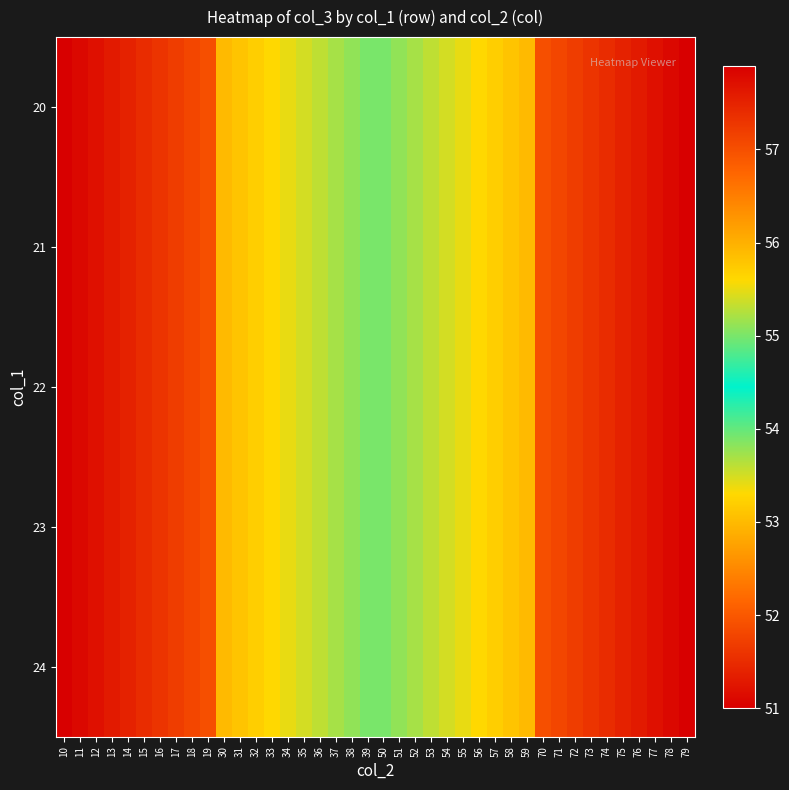

Which has a higher value, 35 or 10?

35